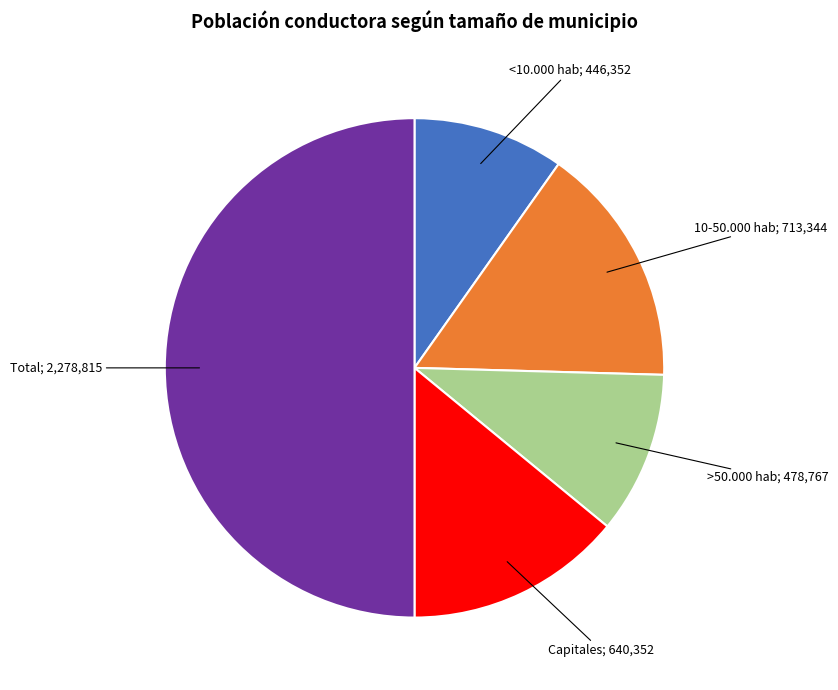

How many segments does this pie chart have?

5